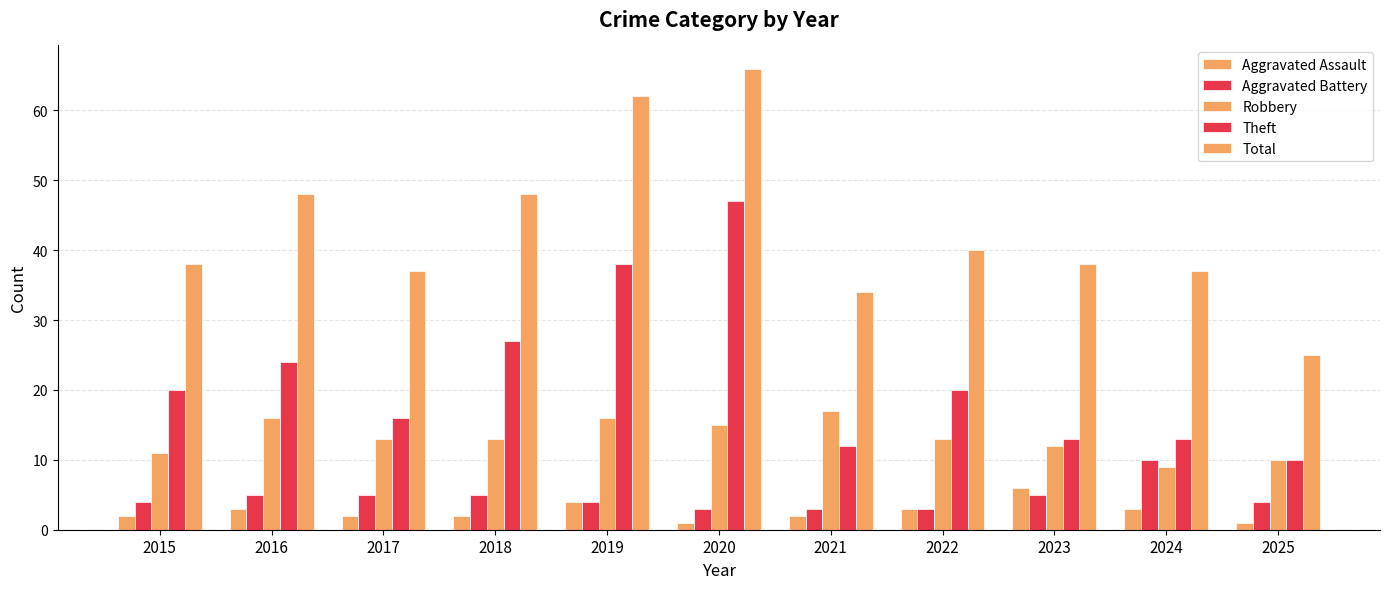

Reading left to right, list all the values displayed in this chart.

Aggravated Assault: 2015=2	2016=3	2017=2	2018=2	2019=4	2020=1	2021=2	2022=3	2023=6	2024=3	2025=1
Aggravated Battery: 2015=4	2016=5	2017=5	2018=5	2019=4	2020=3	2021=3	2022=3	2023=5	2024=10	2025=4
Robbery: 2015=11	2016=16	2017=13	2018=13	2019=16	2020=15	2021=17	2022=13	2023=12	2024=9	2025=10
Theft: 2015=20	2016=24	2017=16	2018=27	2019=38	2020=47	2021=12	2022=20	2023=13	2024=13	2025=10
Total: 2015=38	2016=48	2017=37	2018=48	2019=62	2020=66	2021=34	2022=40	2023=38	2024=37	2025=25